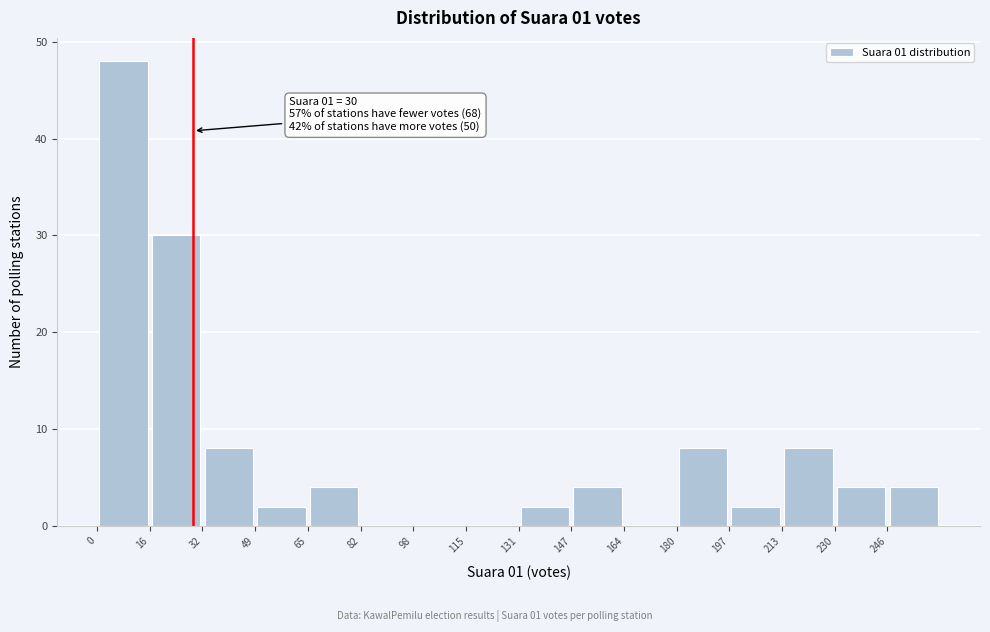

Which range on the x-axis has the tallest bar?

0 to 16